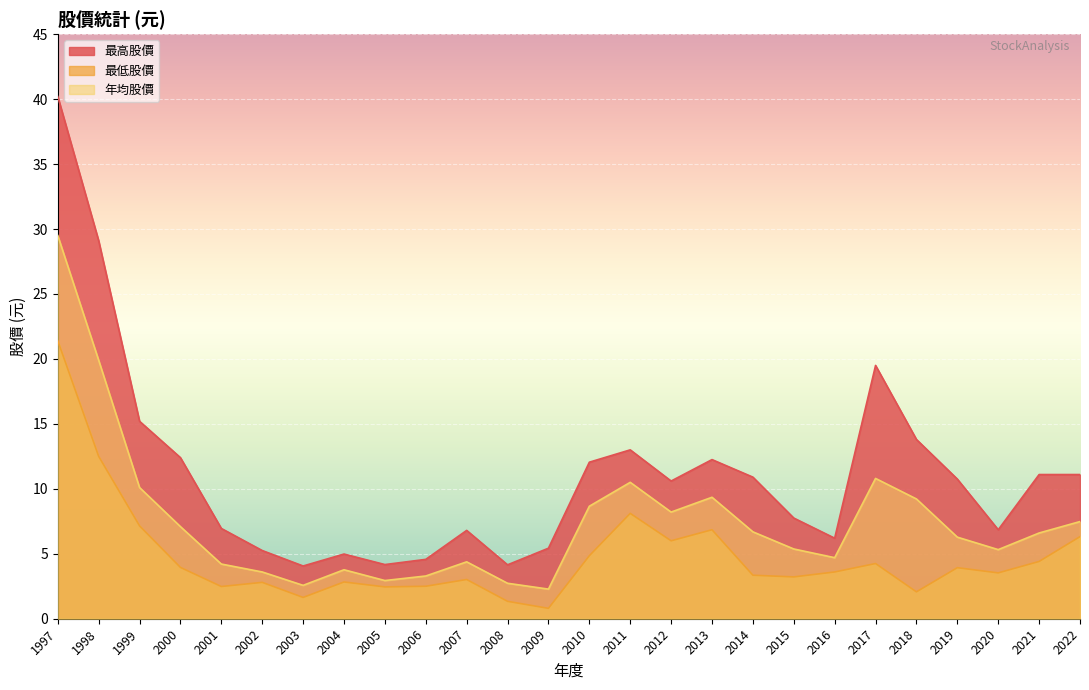

What is the maximum value for 年均股價?

29.5